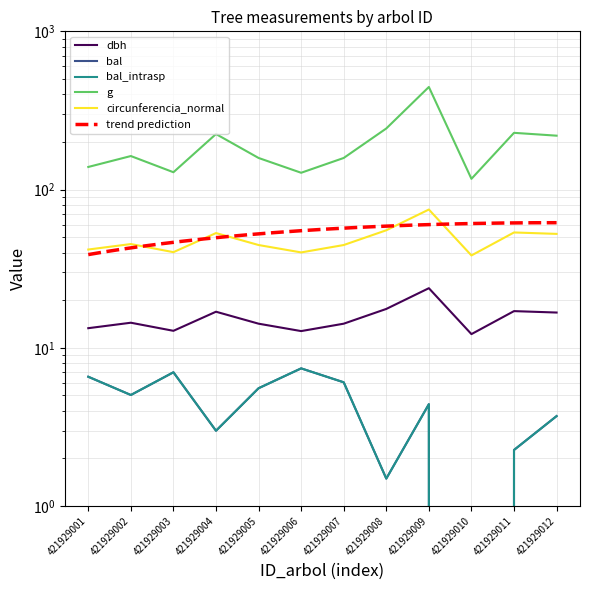

What is the total value across all series at 421929001?

207.1